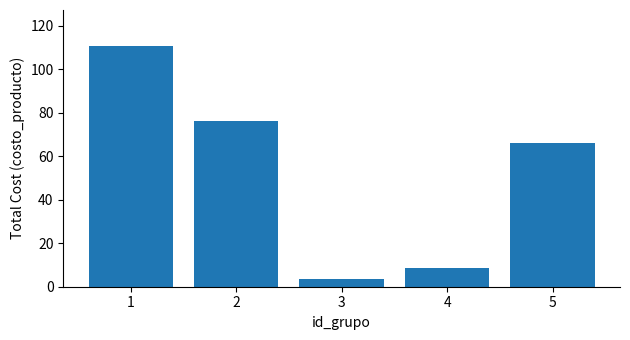

How many values are below 66?

2